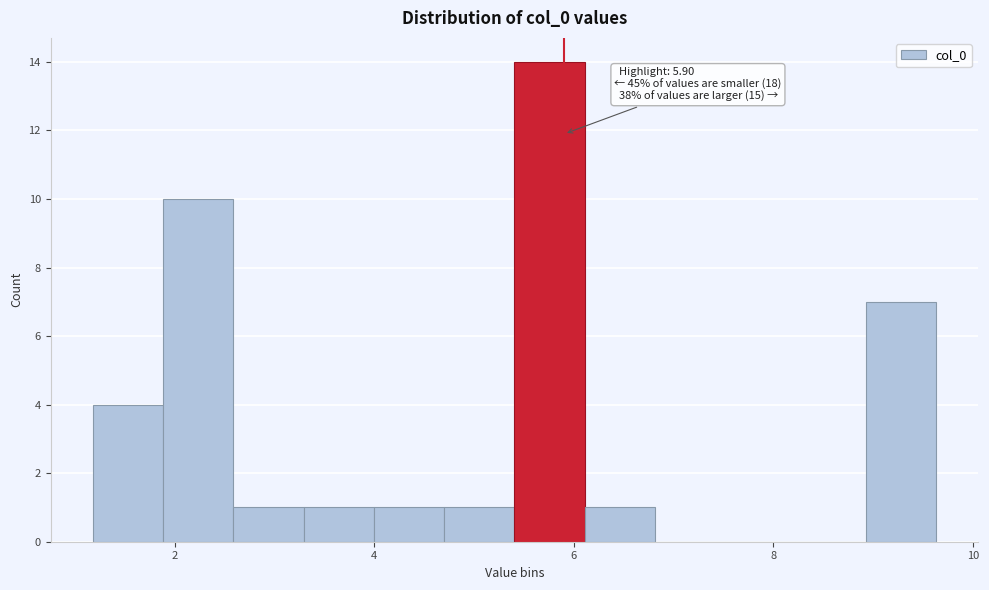

Around what value on the x-axis is the tallest bar? Give the approximate position of its centre, as read against the axis.

5.8